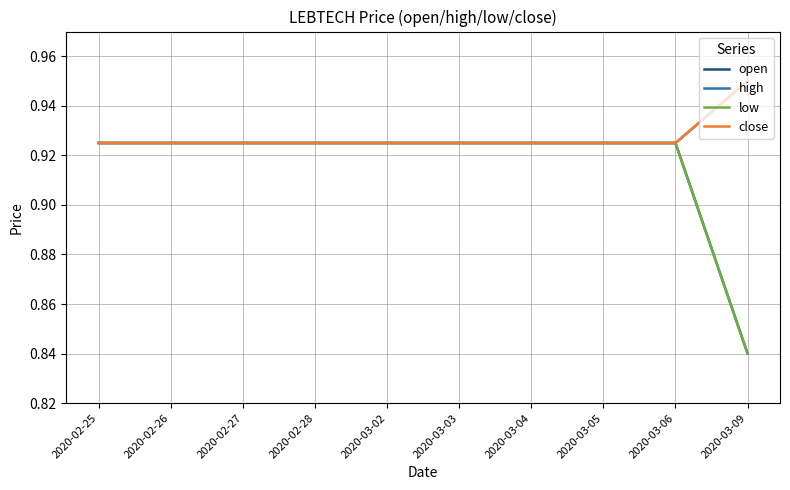

Which has a higher value, 2020-02-27 or 2020-03-05?

2020-02-27